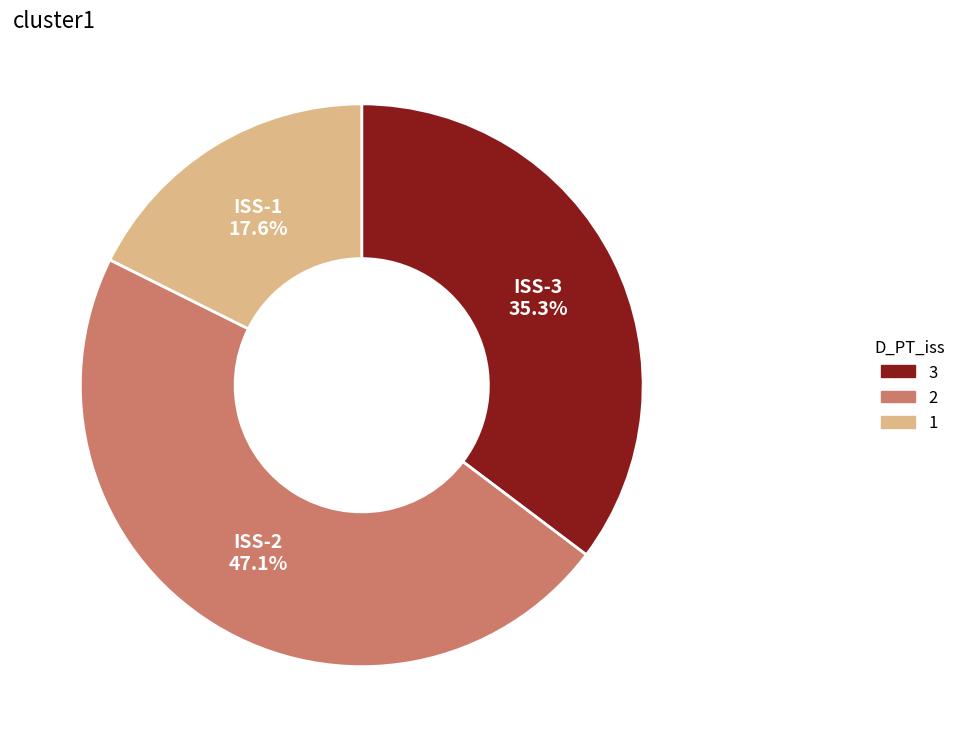

Does any single category account for the majority?

No